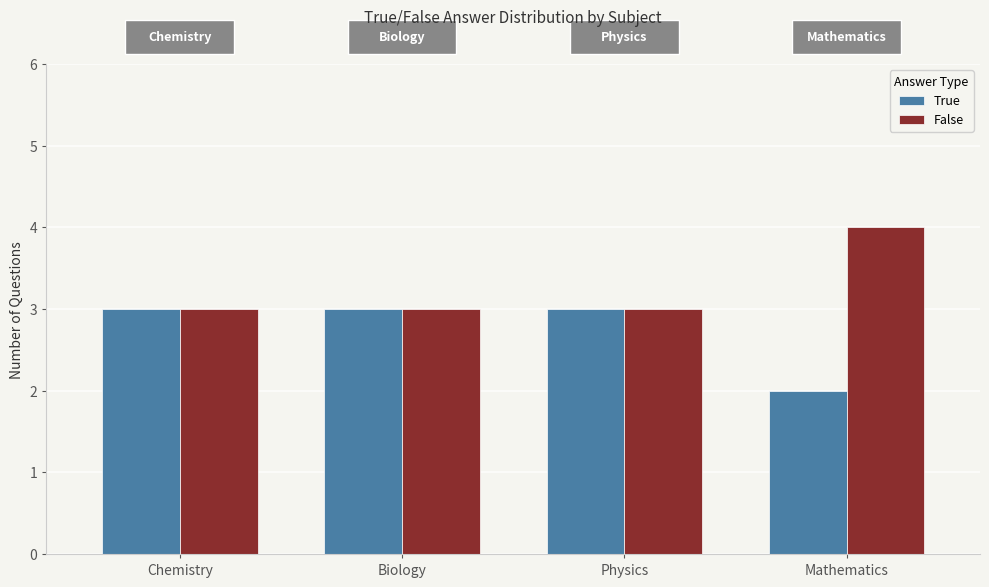

What value does the True series have at Mathematics?

2